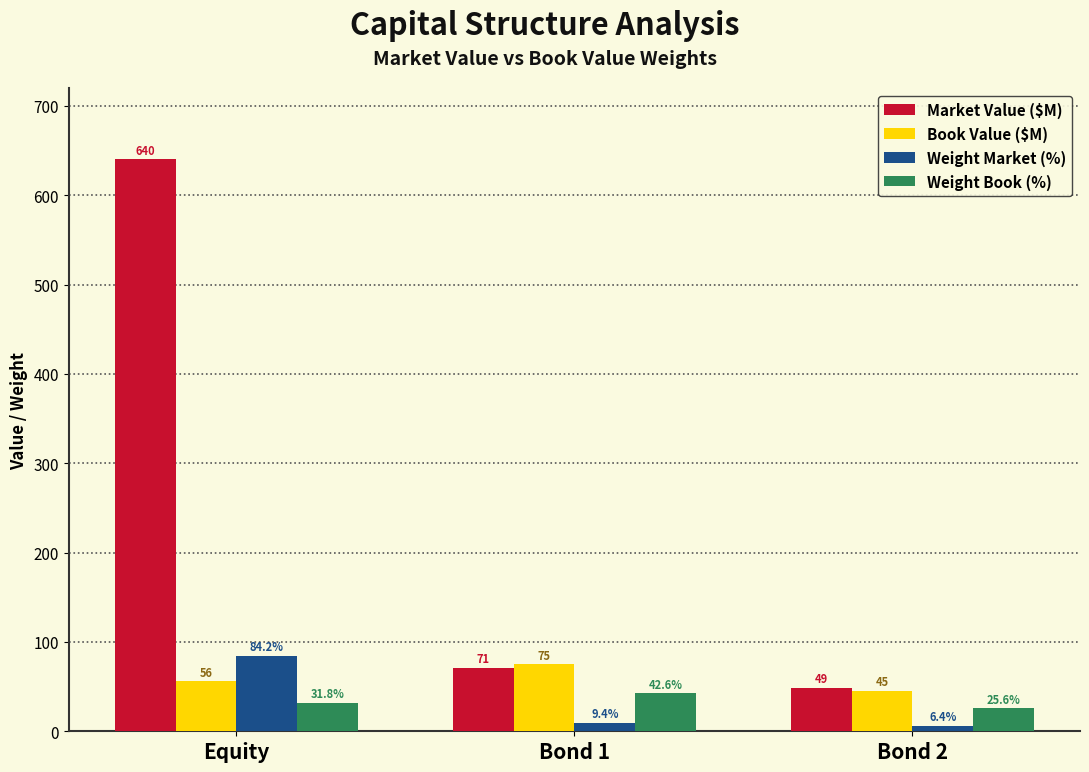

List the labels in order of Book Value ($M) value, largest first.

Bond 1, Equity, Bond 2